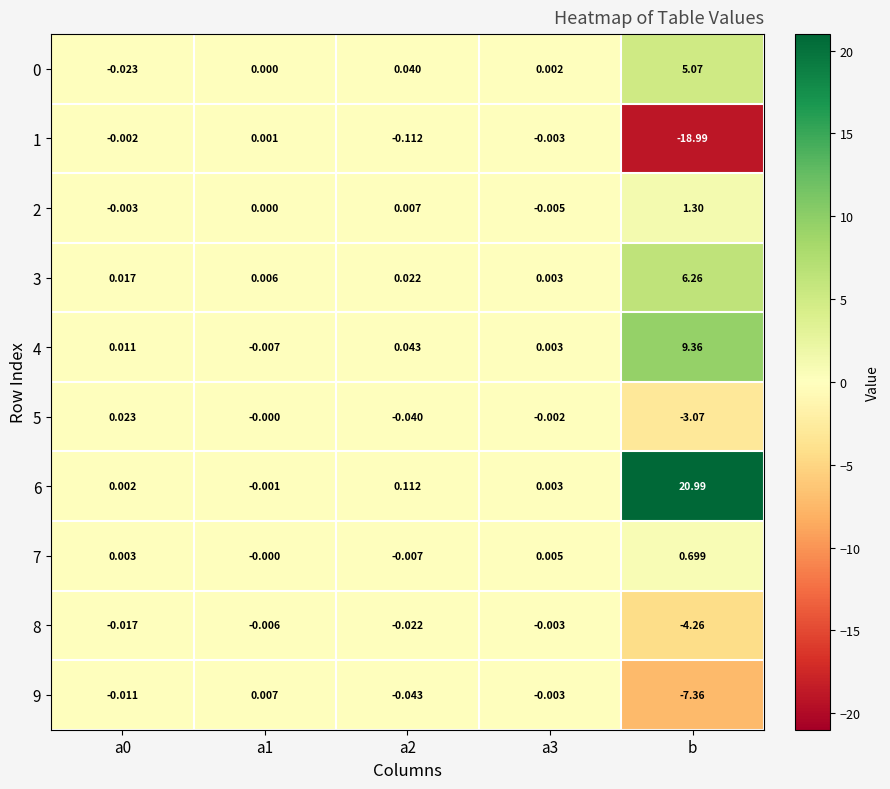

At which category is the sum across all series the highest?

b